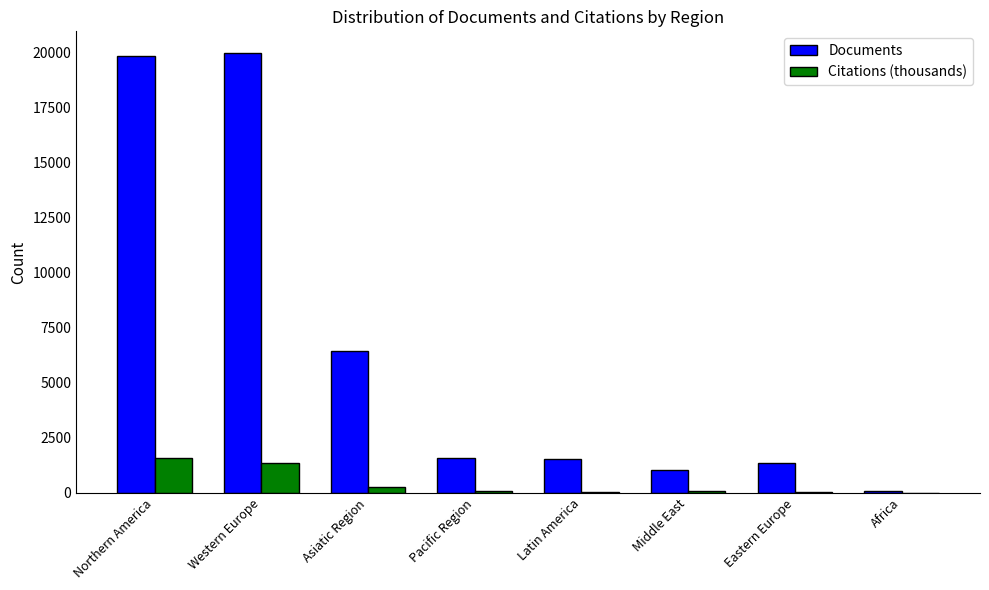

The value of Documents at Northern America is 10350.1. True or false?

False